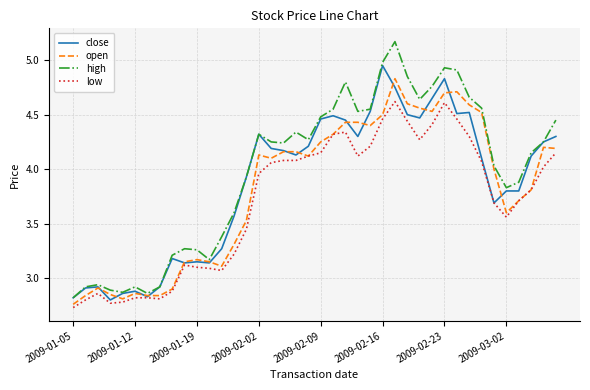

Which series has the widest spread of values?

high